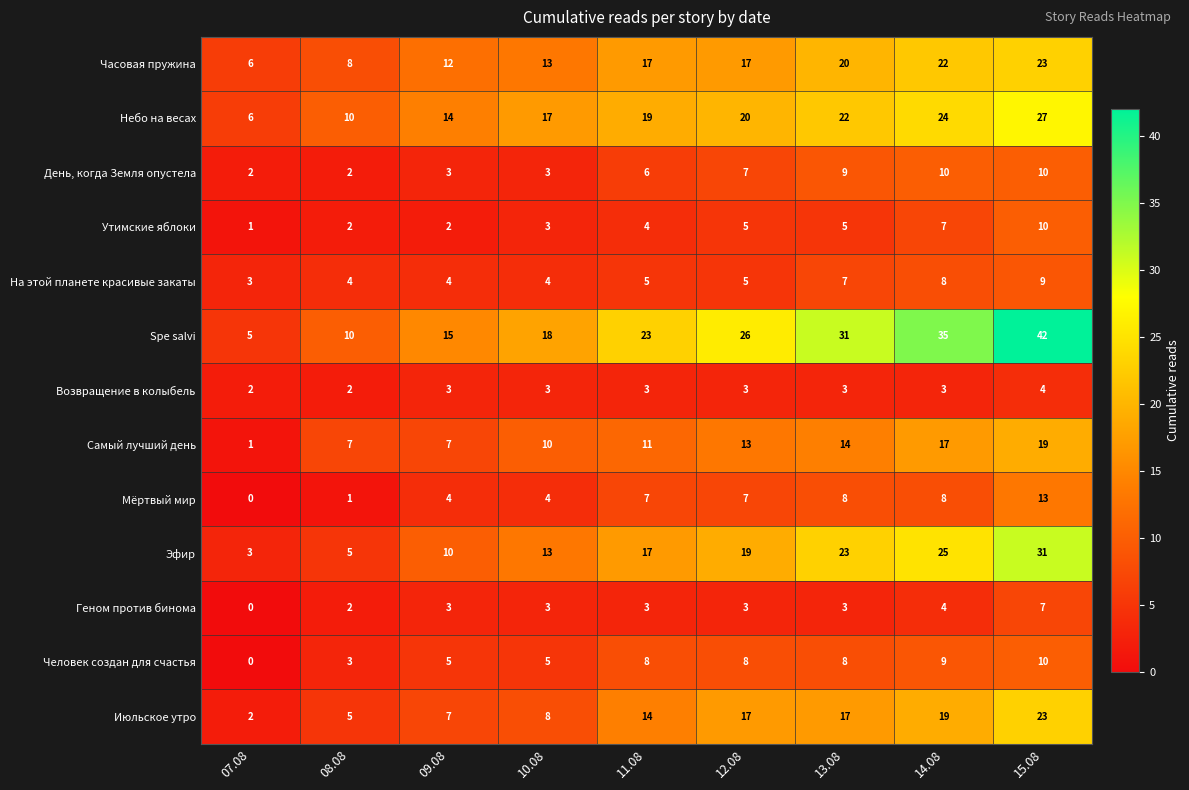

What is the greatest value displayed?

42